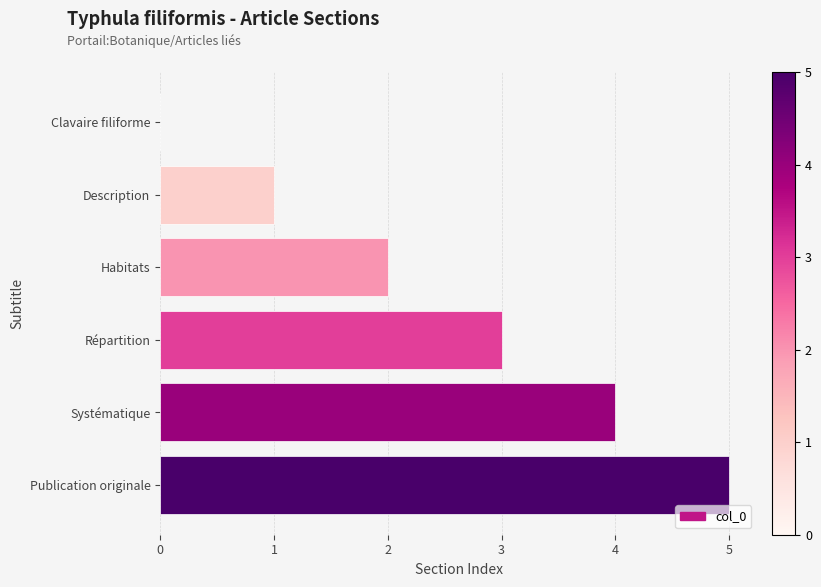

What is the ratio of the value at Publication originale to the value at Description?

5.0